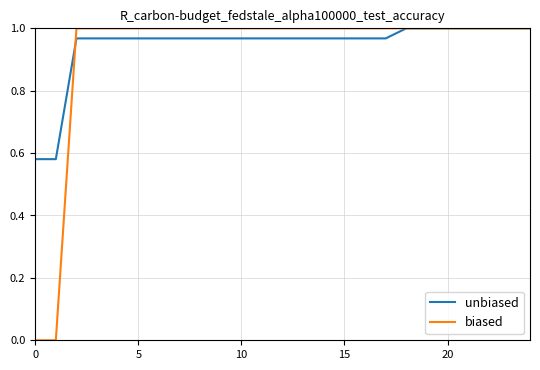

Count the number of data series in this chart.

2